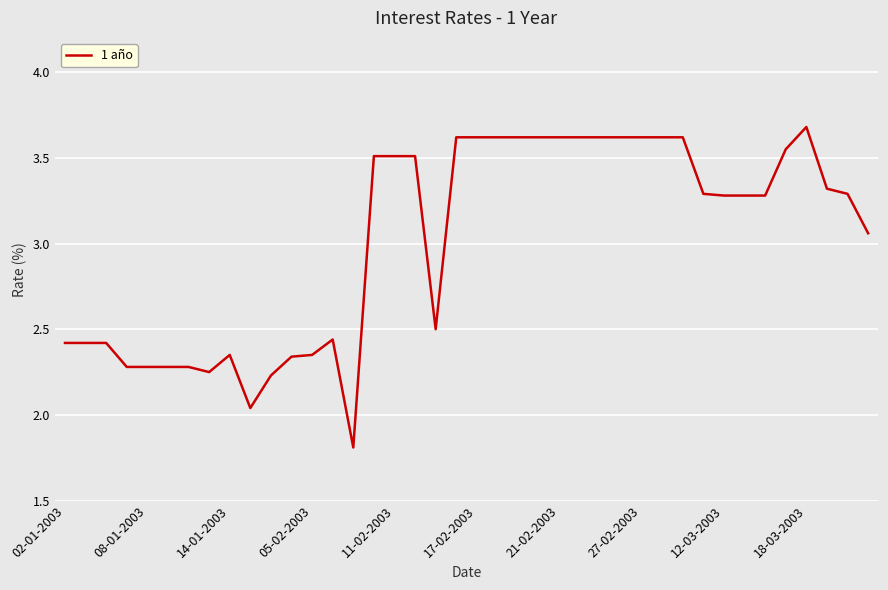

What is the greatest value displayed?

3.7